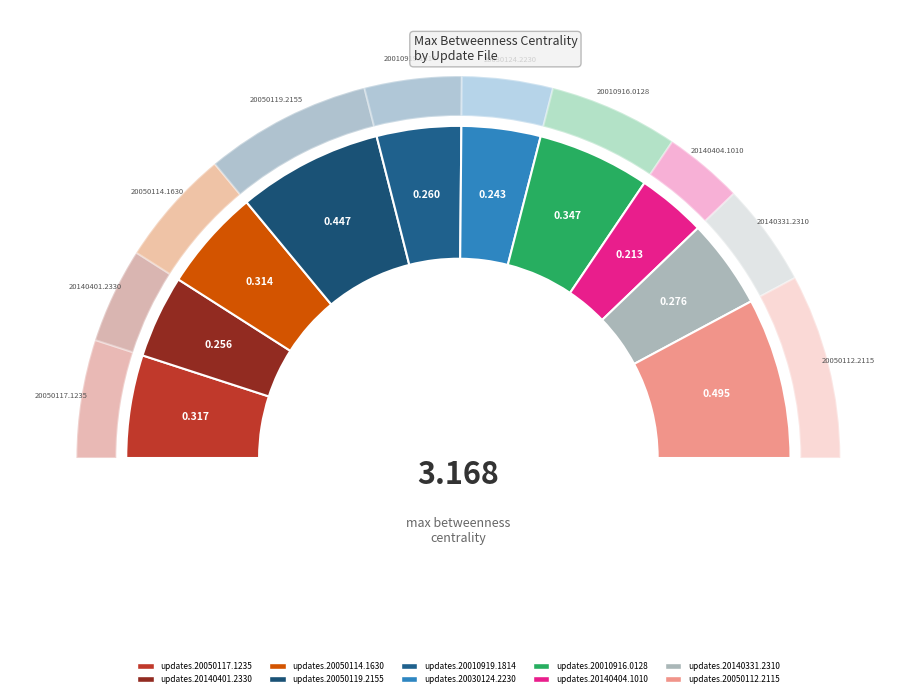

Is it true that 8 is 1% of the pie?

False